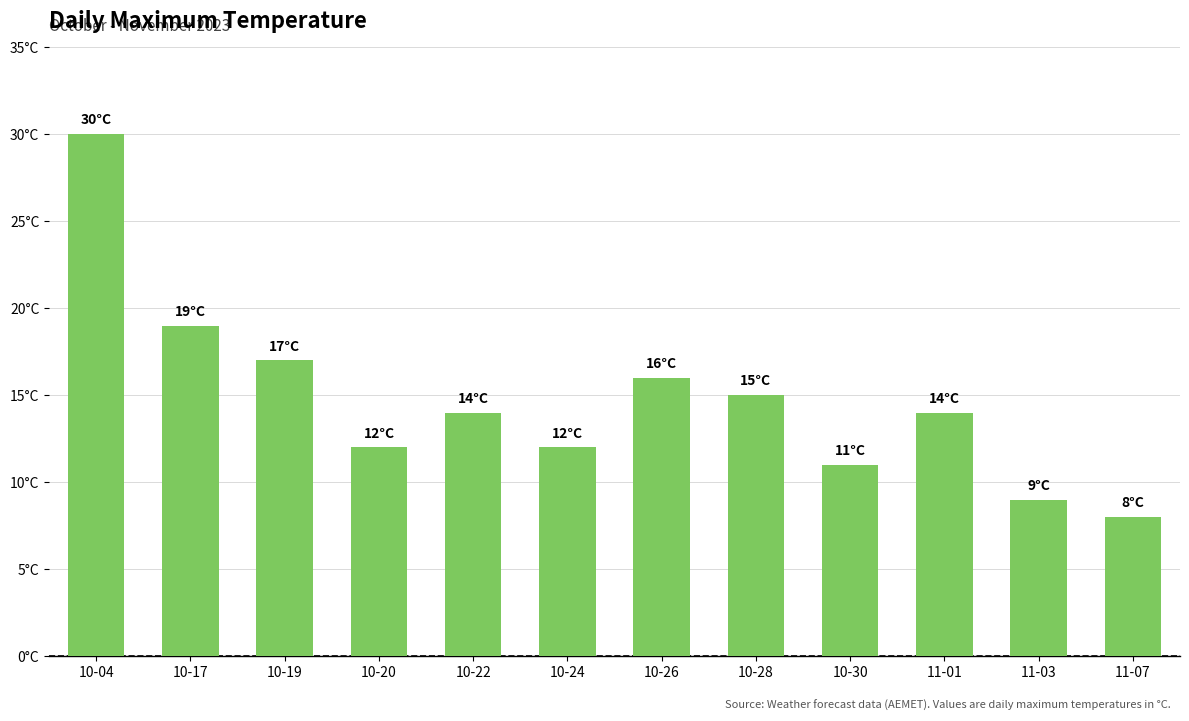

How many values are below 14?

5